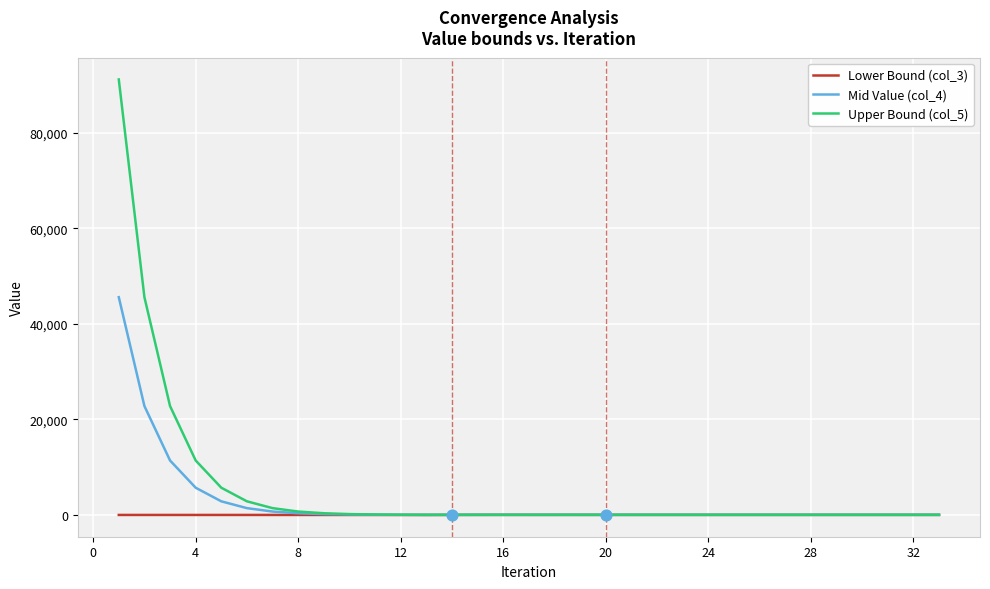

What are all the series names shown in the legend?

Lower Bound (col_3), Mid Value (col_4), Upper Bound (col_5)